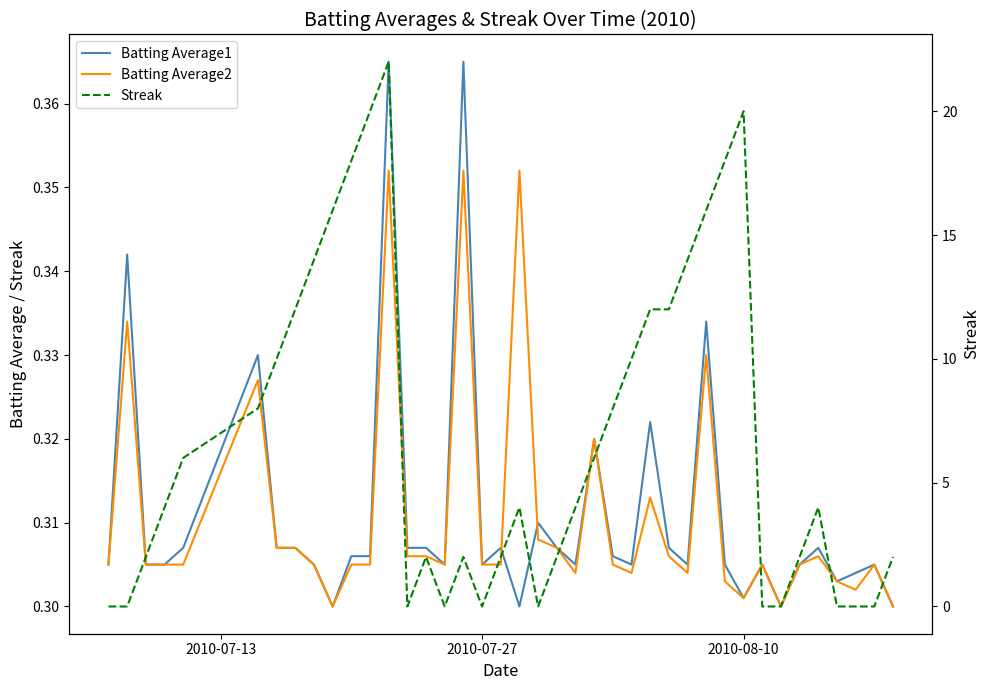

Is the value of Batting Average1 at 35 greater than the value of Streak at 29?

No